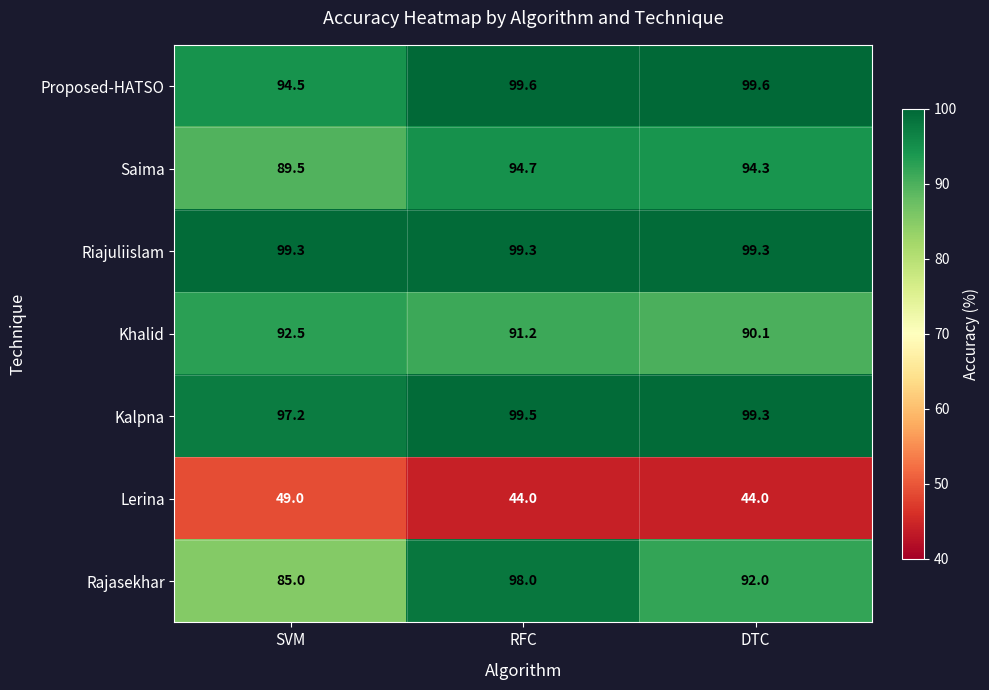

What is the minimum value shown in the chart?

44.0